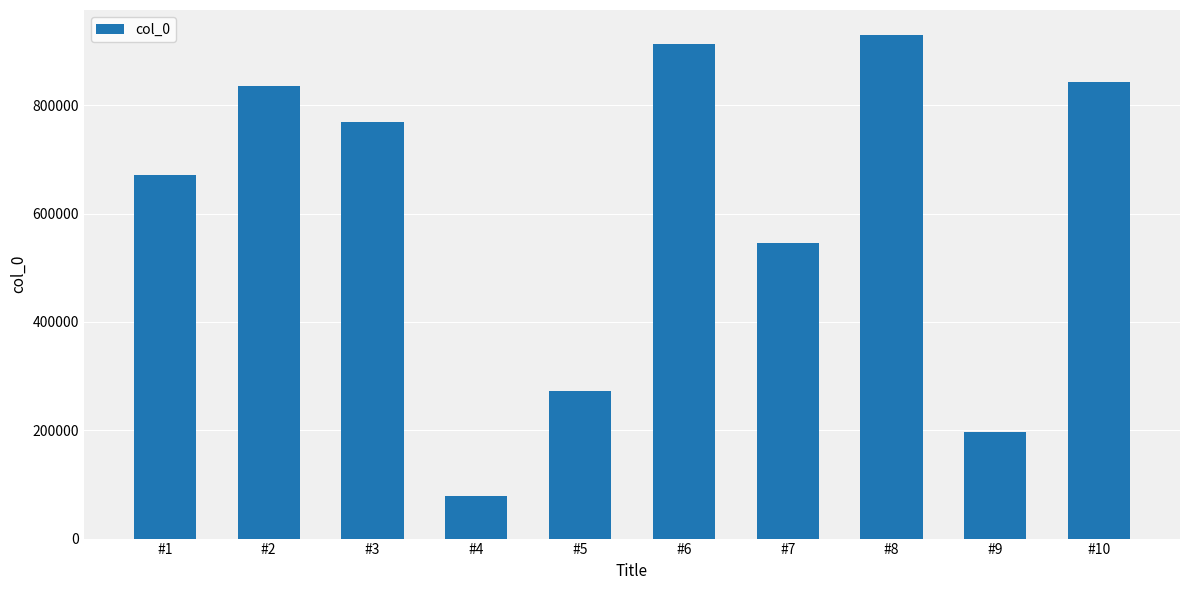

True or false: the data shows 50544 at #9.

False